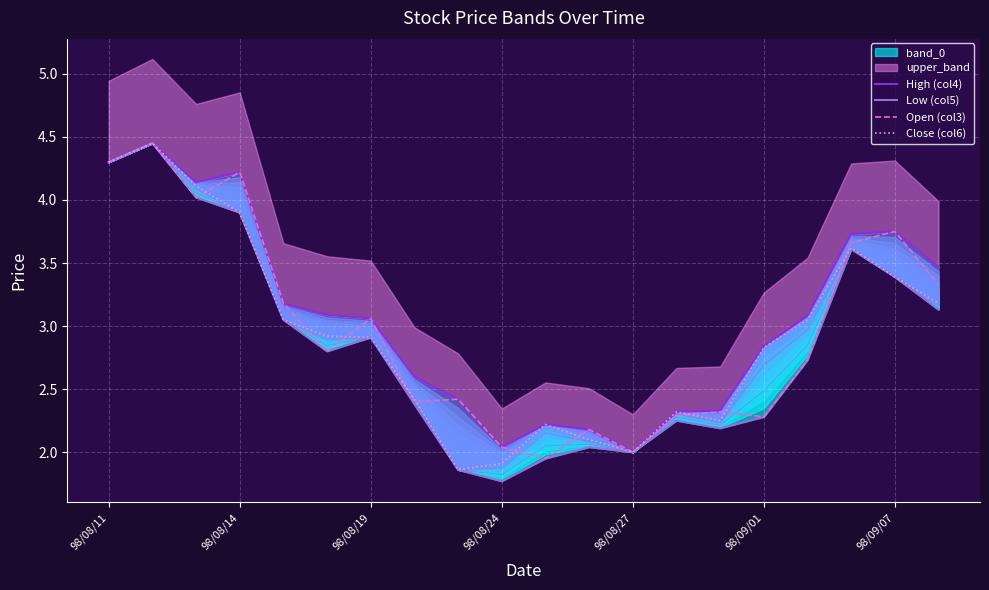

True or false: Open (col3) has a value of 1.3 at 98/08/11.

False